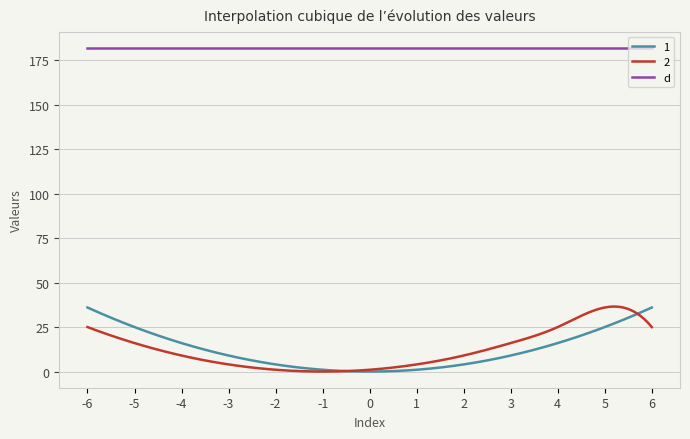

True or false: 2 and d intersect in this chart.

False